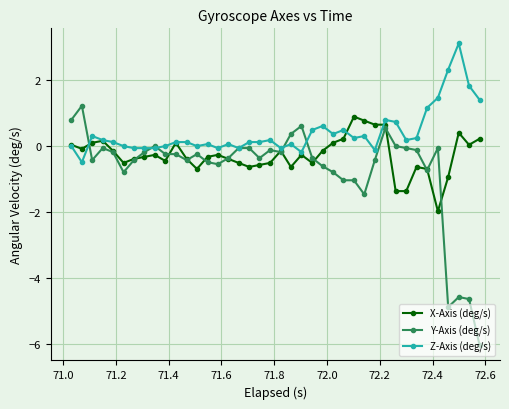

Which series has the largest total across all categories?

Z-Axis (deg/s)